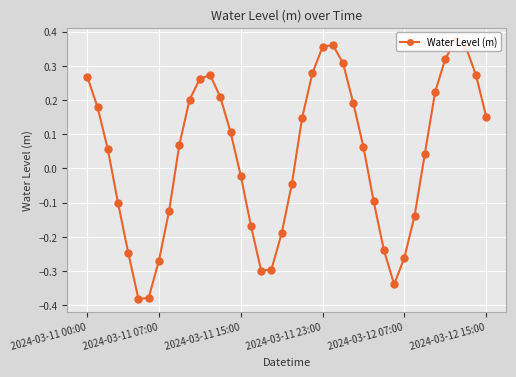

True or false: there are more than 2 points higher than both neighbors.

True